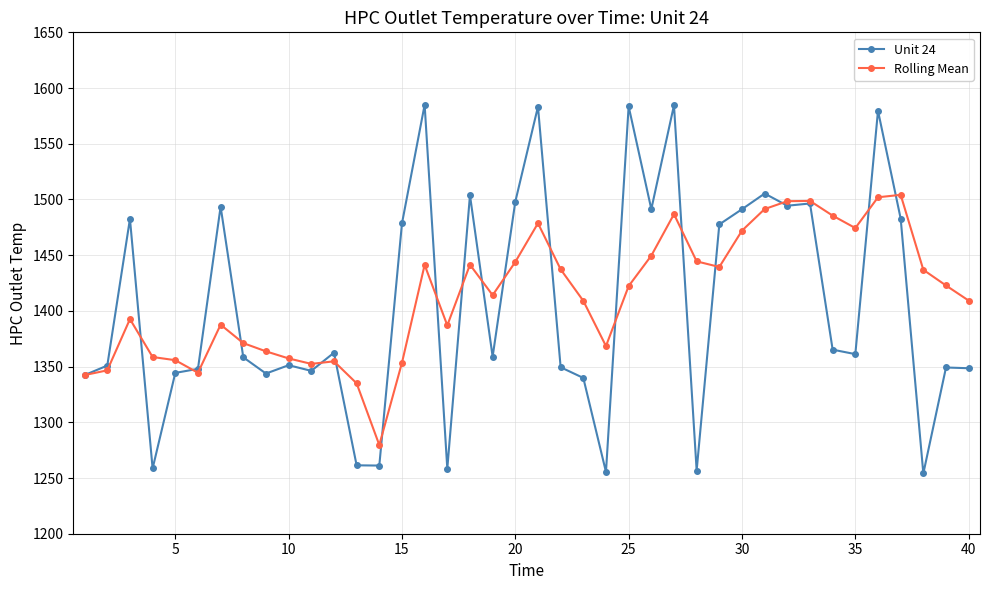

True or false: Unit 24 has more than 2 interior local peaks.

True